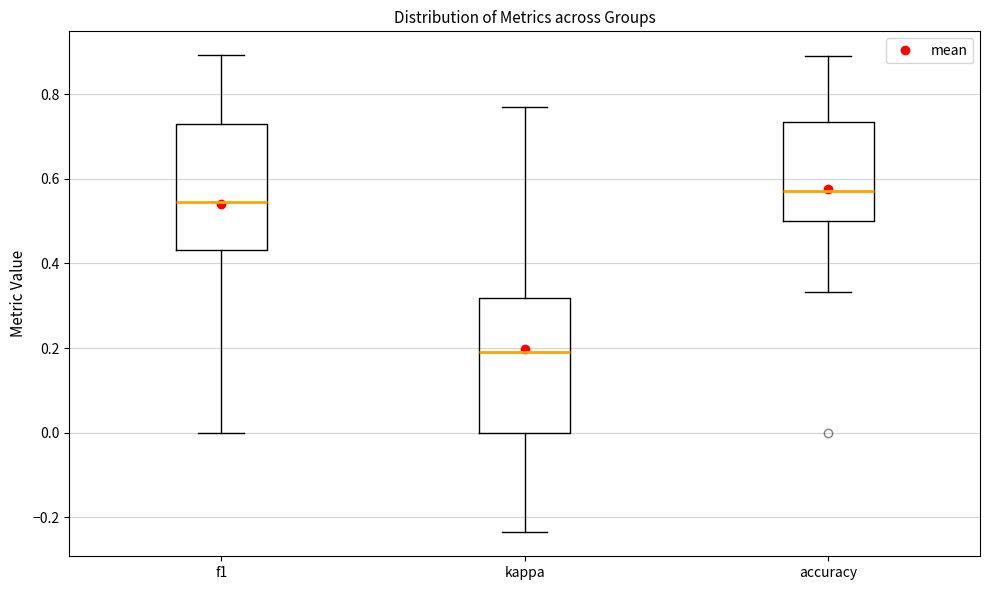

Which box is the tallest, from its lower edge to its upper edge?

kappa